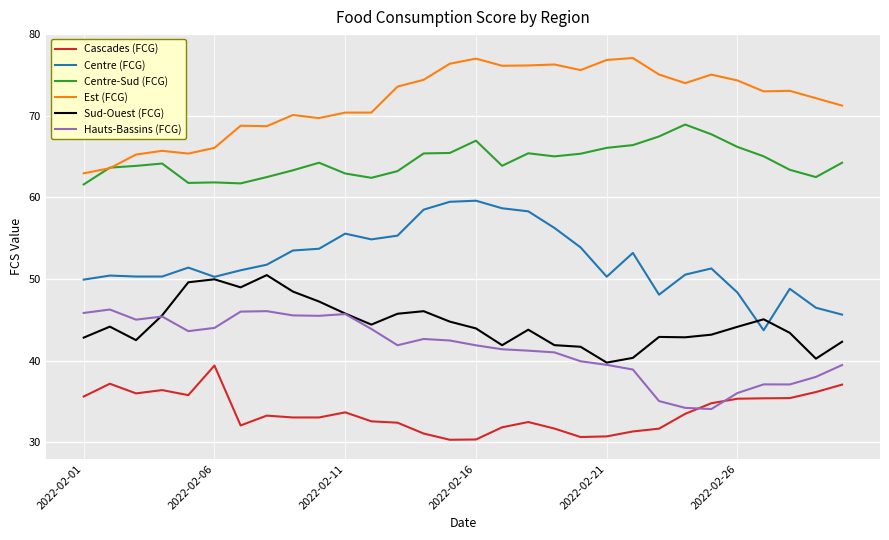

Rank the series by their maximum value, from highest to lowest.

Est (FCG), Centre-Sud (FCG), Centre (FCG), Sud-Ouest (FCG), Hauts-Bassins (FCG), Cascades (FCG)